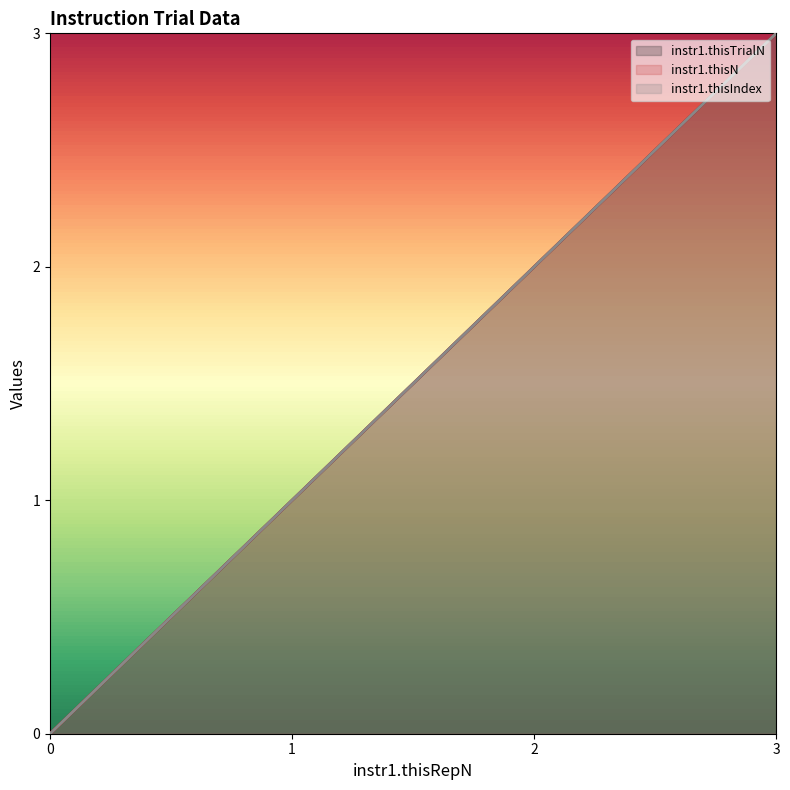

List the series in order of their peak value, highest first.

instr1.thisTrialN, instr1.thisN, instr1.thisIndex